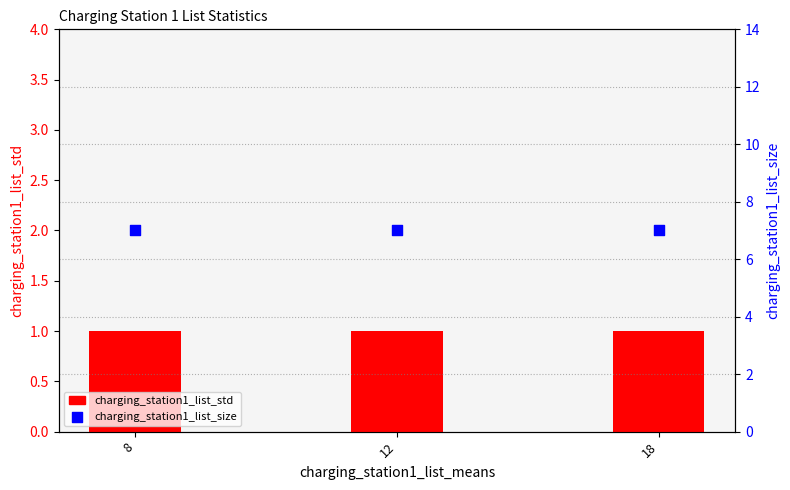

At how many categories does at least one series exceed 6?

3